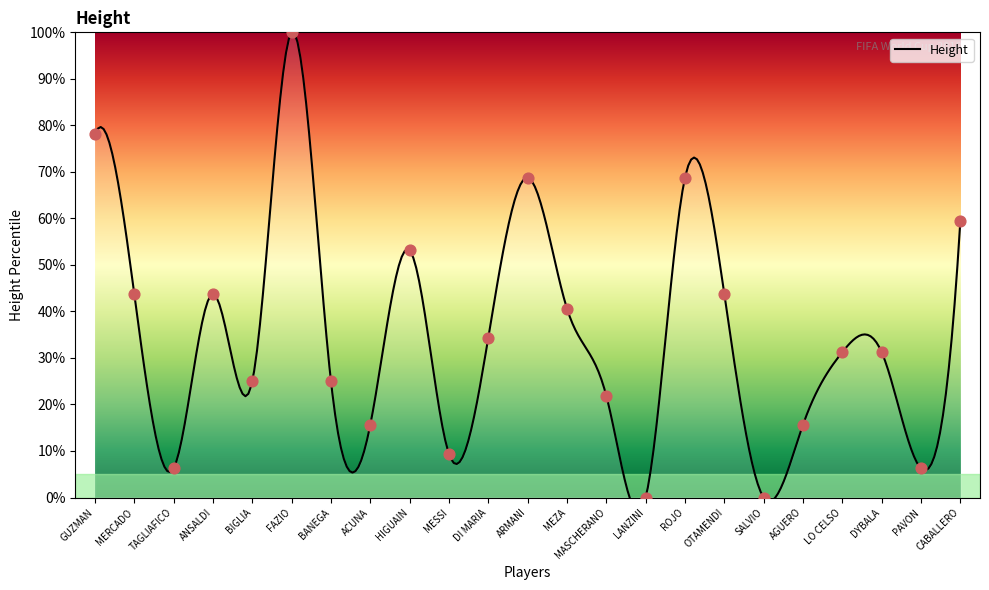

What is the change in value from FAZIO to ROJO?

-31.2